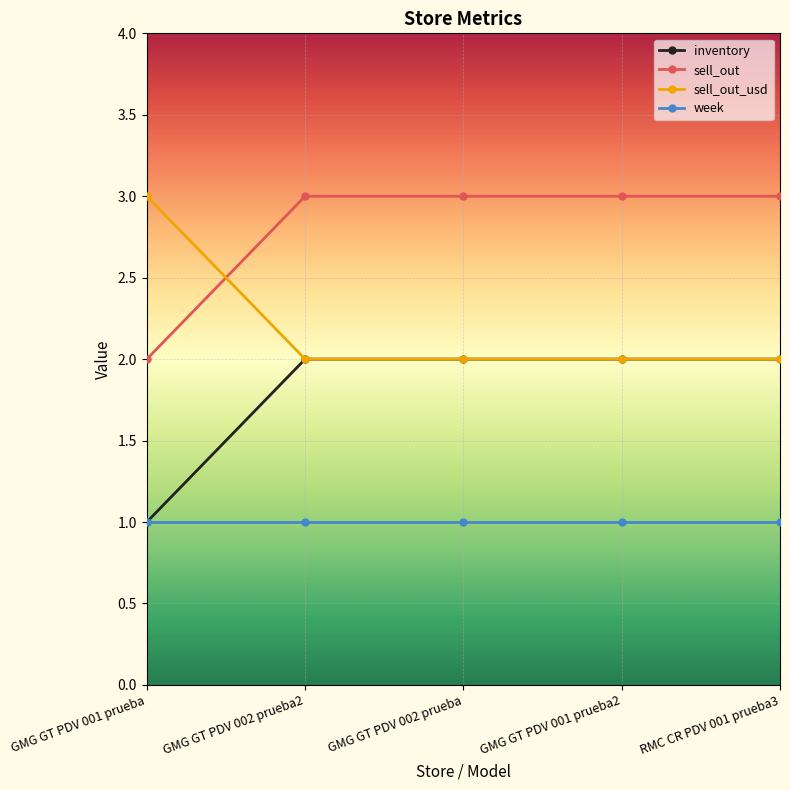

Reading right to left, extract all data points from this chart.

inventory: RMC CR PDV 001 prueba3=2	GMG GT PDV 001 prueba2=2	GMG GT PDV 002 prueba=2	GMG GT PDV 002 prueba2=2	GMG GT PDV 001 prueba=1
sell_out: RMC CR PDV 001 prueba3=3	GMG GT PDV 001 prueba2=3	GMG GT PDV 002 prueba=3	GMG GT PDV 002 prueba2=3	GMG GT PDV 001 prueba=2
sell_out_usd: RMC CR PDV 001 prueba3=2	GMG GT PDV 001 prueba2=2	GMG GT PDV 002 prueba=2	GMG GT PDV 002 prueba2=2	GMG GT PDV 001 prueba=3
week: RMC CR PDV 001 prueba3=1	GMG GT PDV 001 prueba2=1	GMG GT PDV 002 prueba=1	GMG GT PDV 002 prueba2=1	GMG GT PDV 001 prueba=1